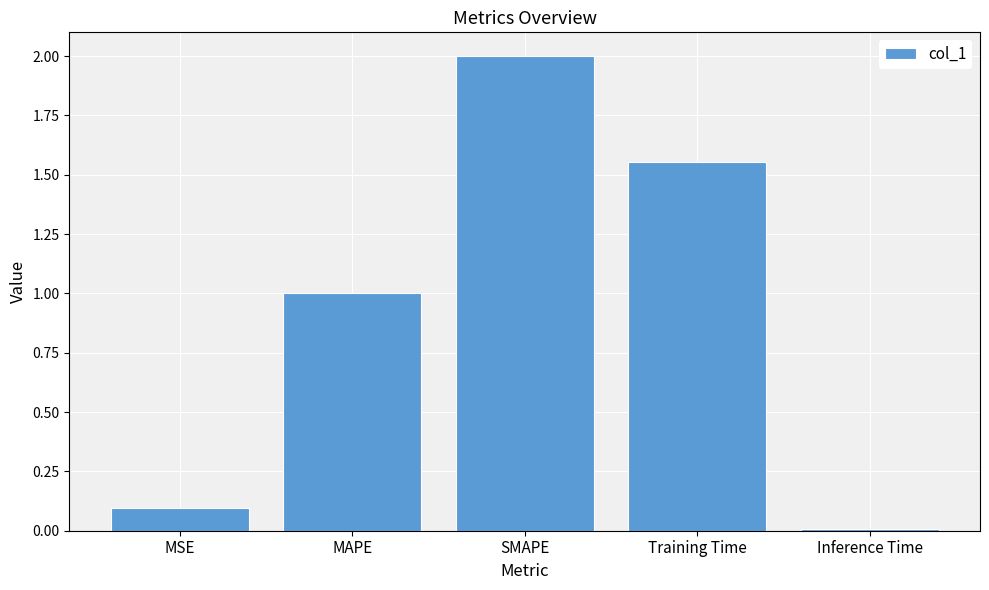

True or false: the data shows 0.0 at Inference Time.

True